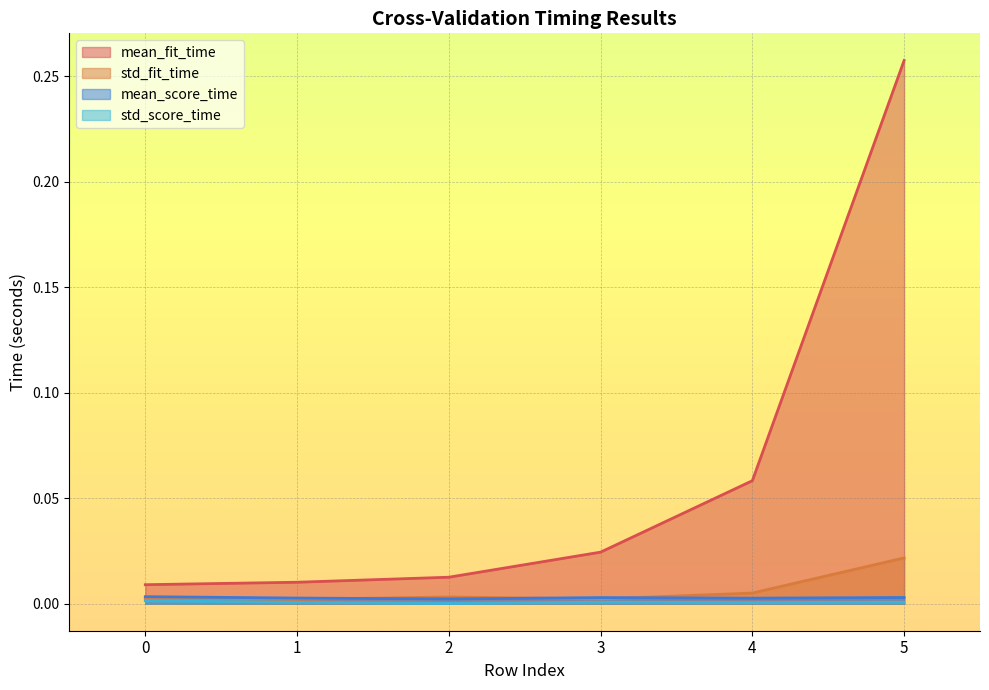

Which series has the largest range (max minus min)?

mean_fit_time